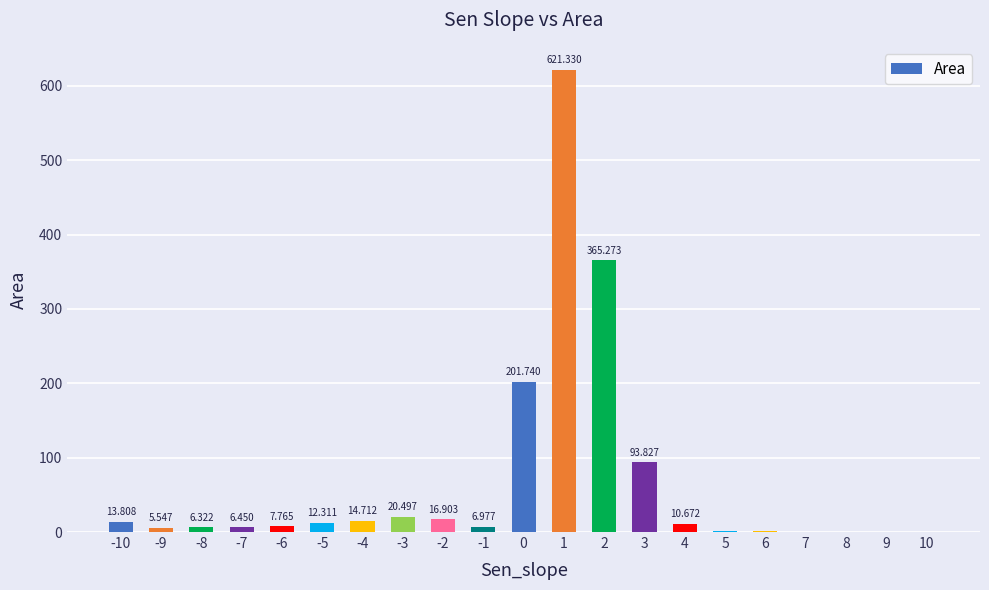

What is the sum of all values?

1407.6